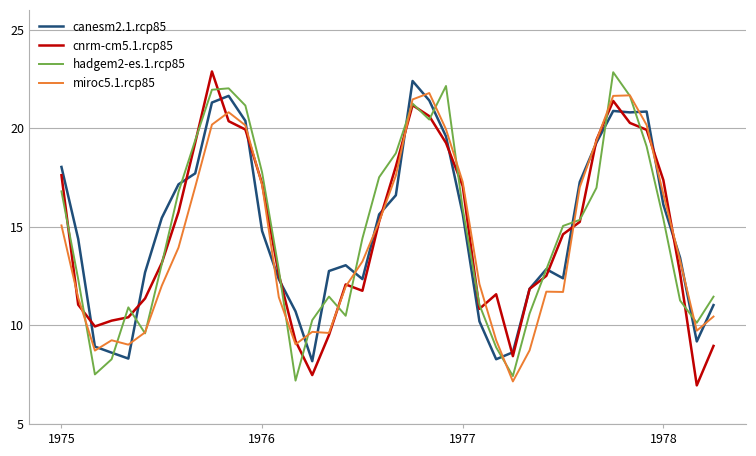

What is the minimum value for cnrm-cm5.1.rcp85?

7.0